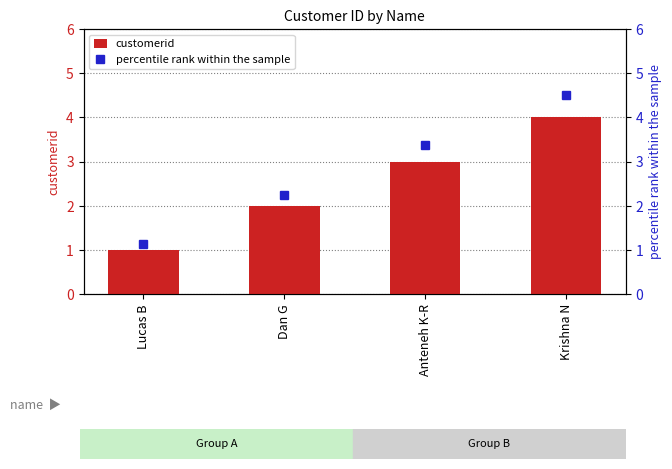

List the labels in order of value, largest first.

Krishna N, Anteneh K-R, Dan G, Lucas B